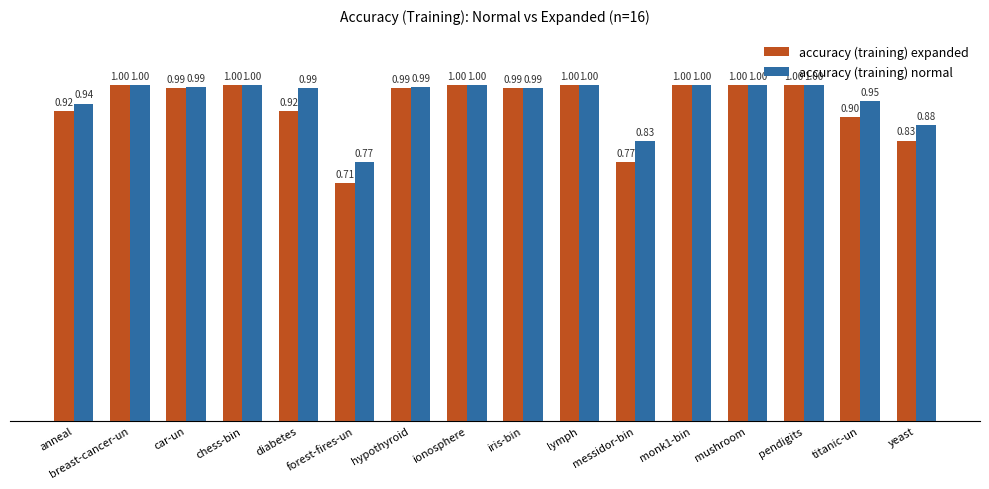

Which series has the largest range (max minus min)?

accuracy (training) expanded